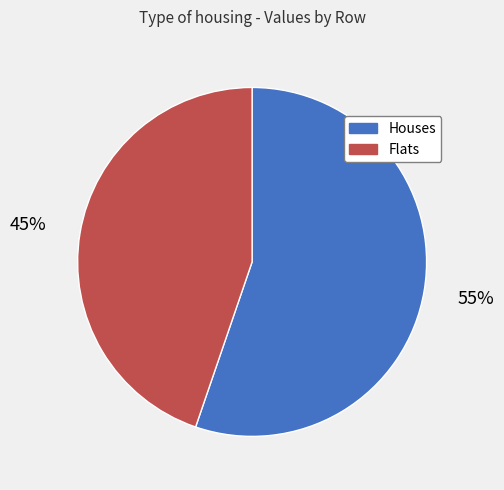

Between Houses and Flats, which is larger?

Houses